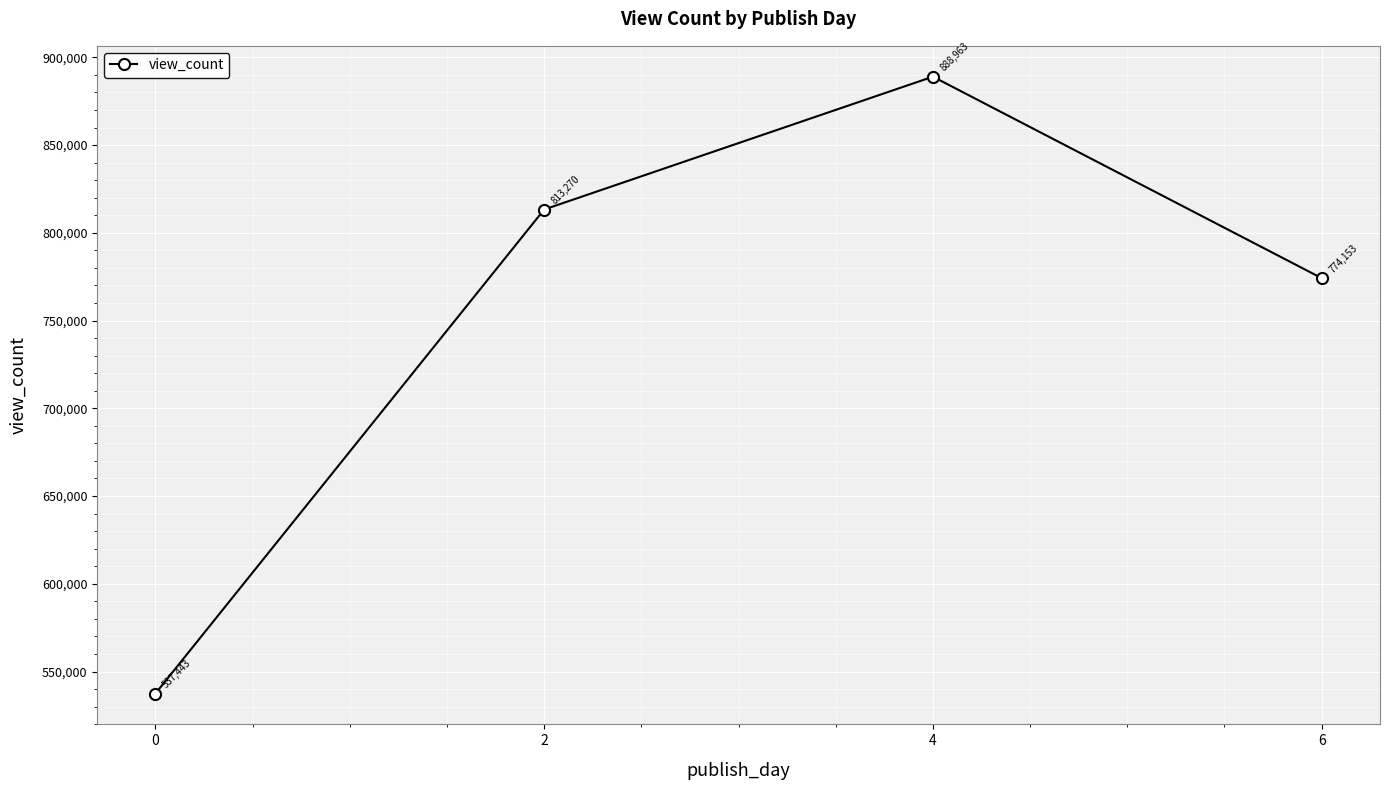

The chart shows a value of 170698.9 at 2. True or false?

False